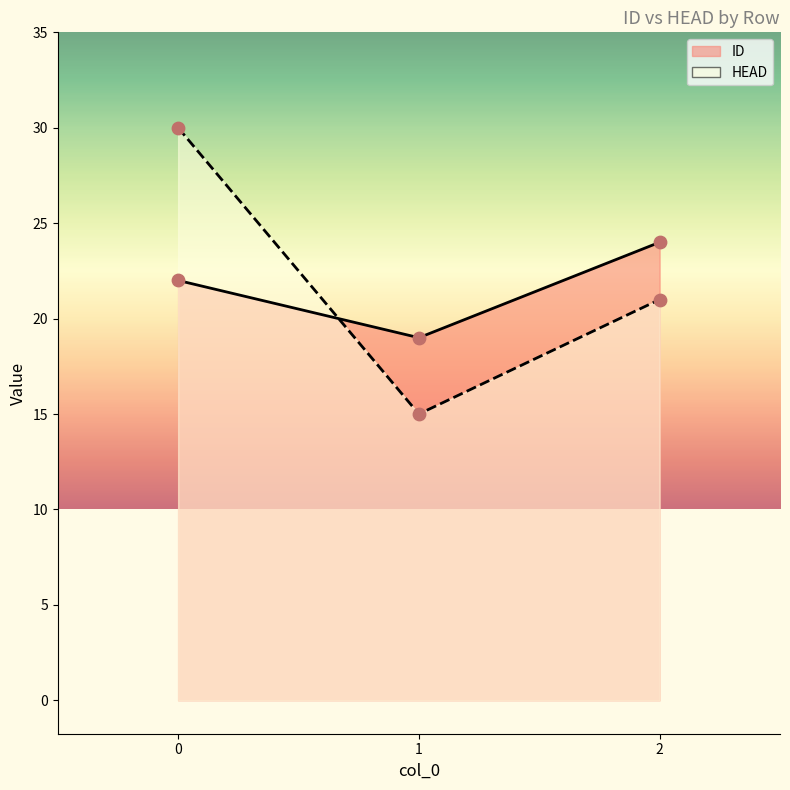

What are all the series names shown in the legend?

ID, HEAD